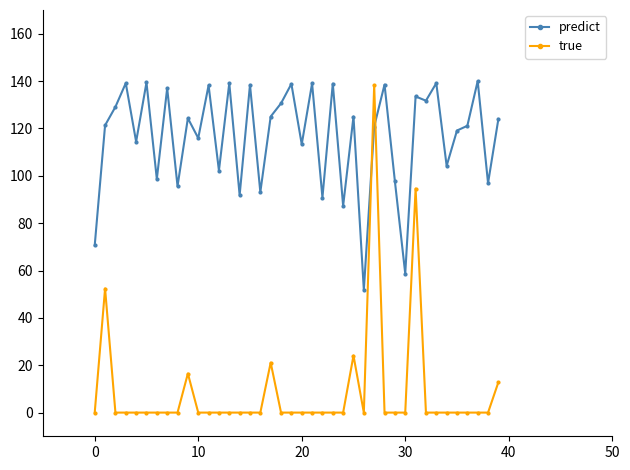

True or false: true and predict intersect in this chart.

True